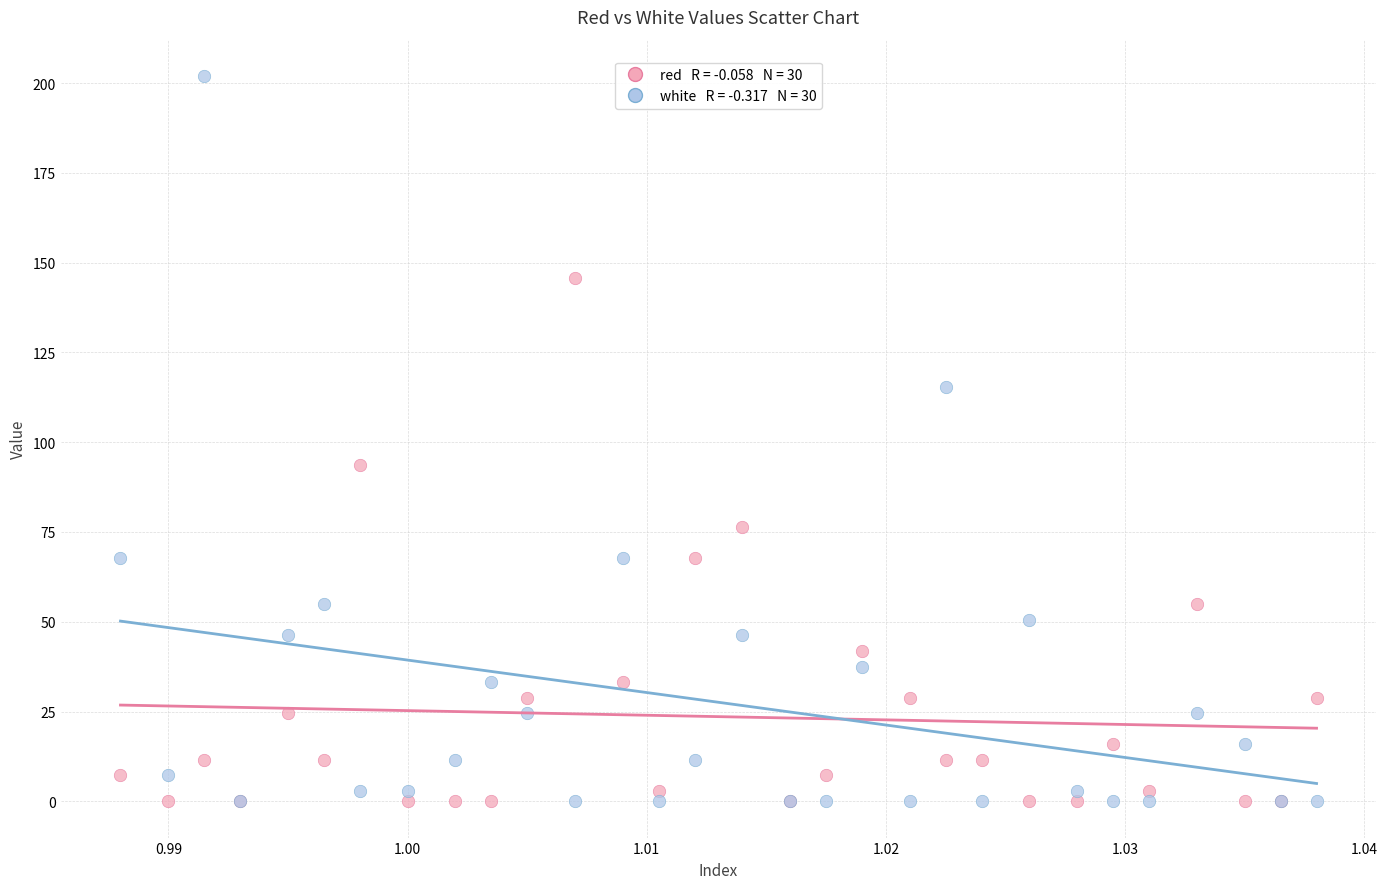

Across all series, what Y value is closest to 100?

93.8